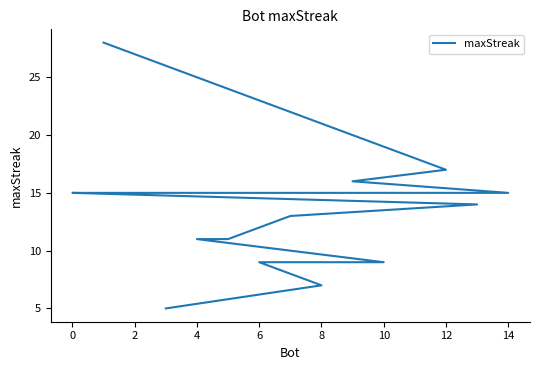

True or false: the data has more than 0 interior local peaks.

False